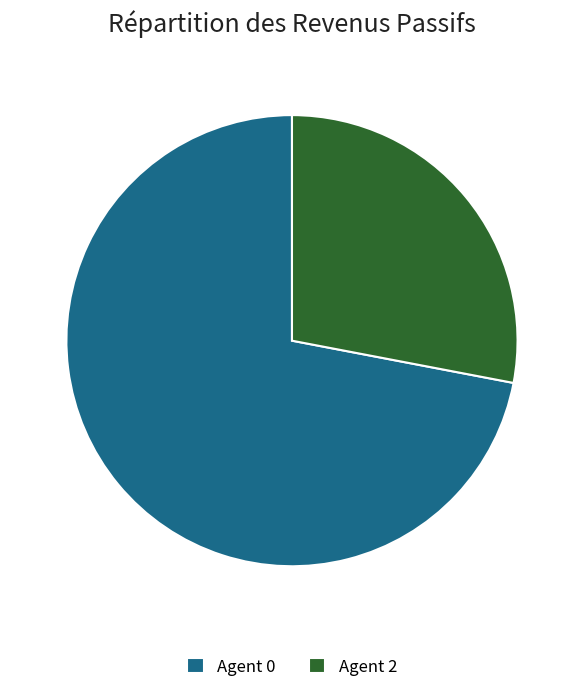

The Agent 2 slice represents 28% of the pie. True or false?

True